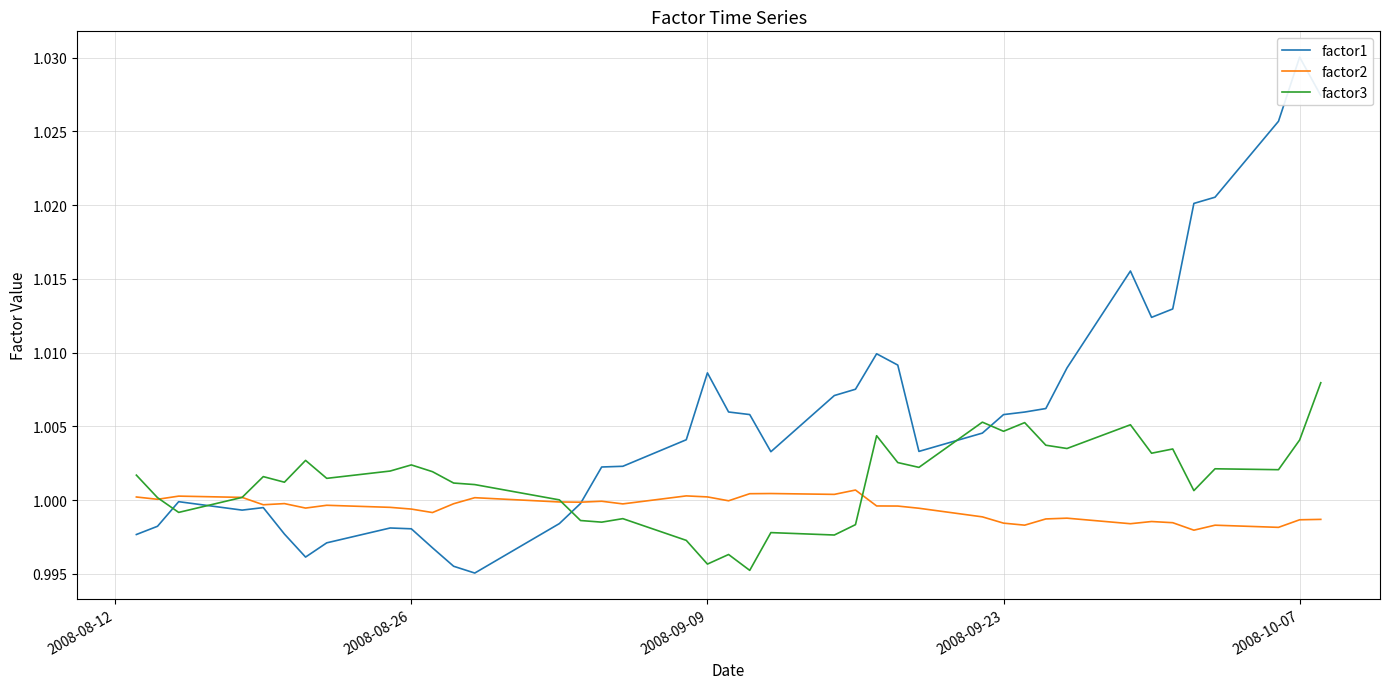

True or false: factor3 has more than 0 interior local peaks.

True